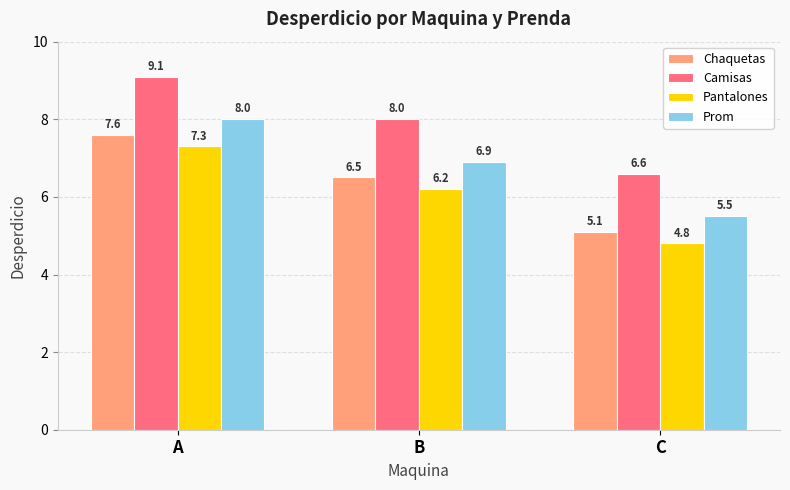

What is the approximate value of Chaquetas at B?

6.5